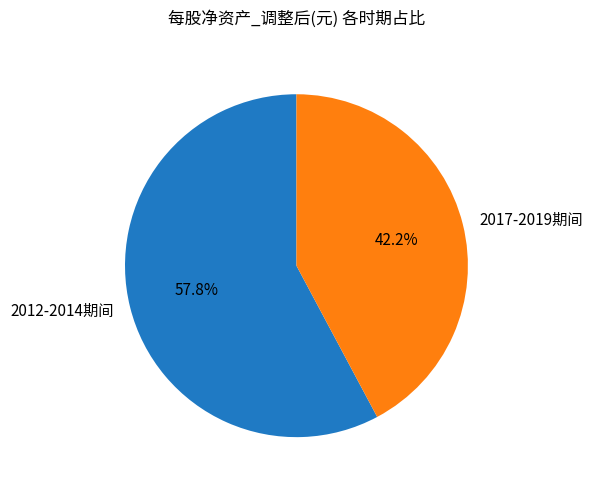

Between 2017-2019期间 and 2012-2014期间, which is larger?

2012-2014期间